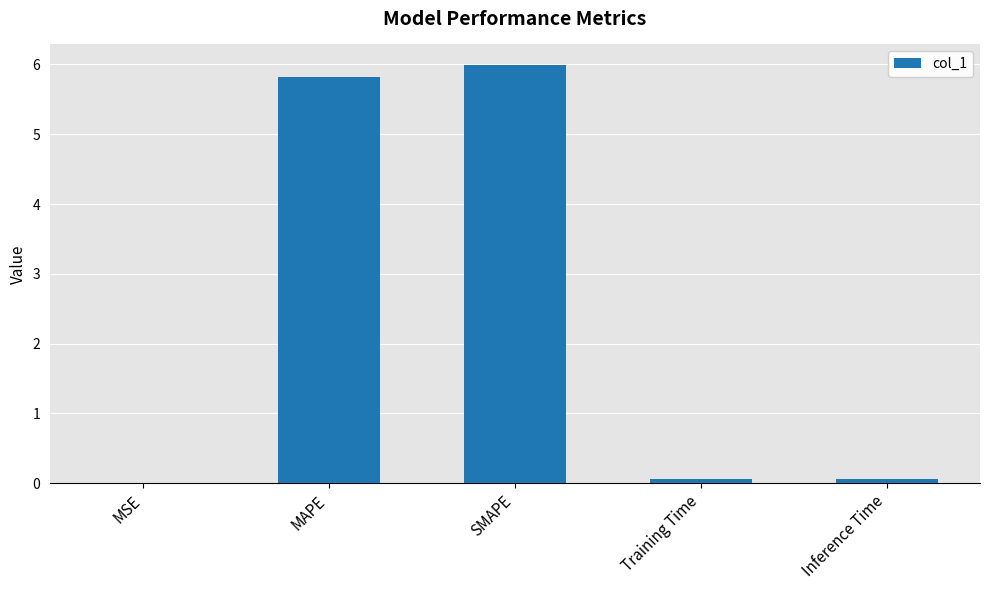

Are the bars horizontal?

No